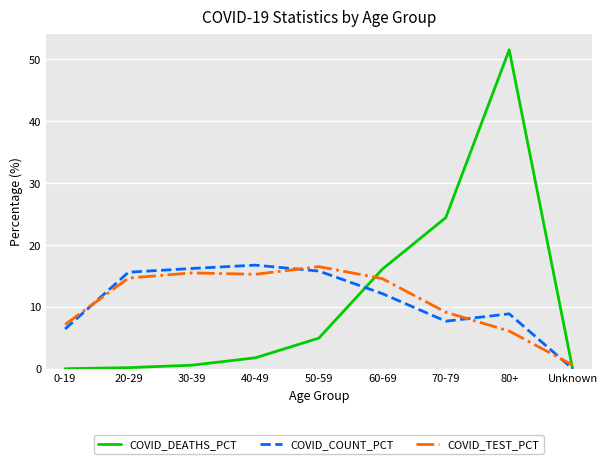

What are all the series names shown in the legend?

COVID_DEATHS_PCT, COVID_COUNT_PCT, COVID_TEST_PCT